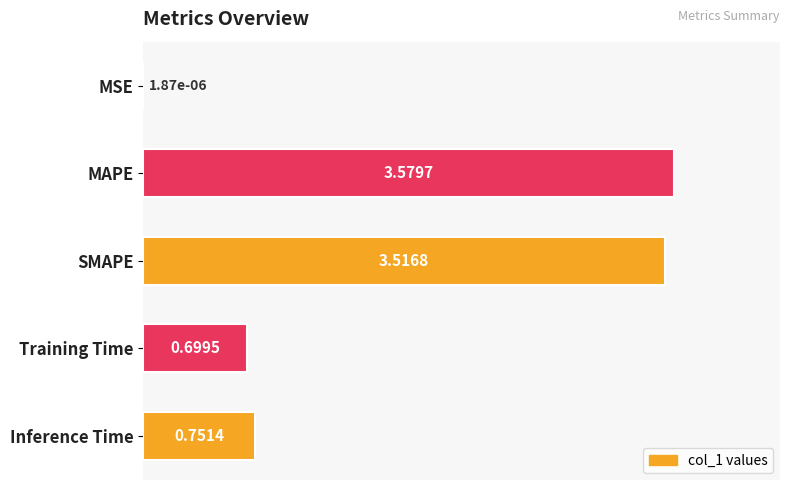

Which category has the highest value across all series?

MAPE